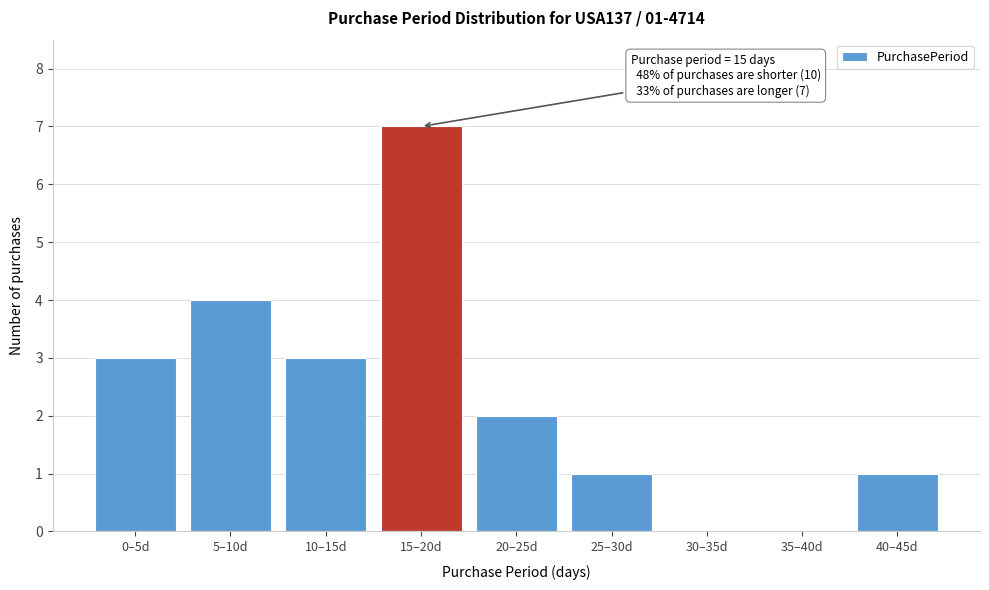

Reading left to right, what are all the values shown in this chart?

0–5d=3	5–10d=4	10–15d=3	15–20d=7	20–25d=2	25–30d=1	30–35d=0	35–40d=0	40–45d=1